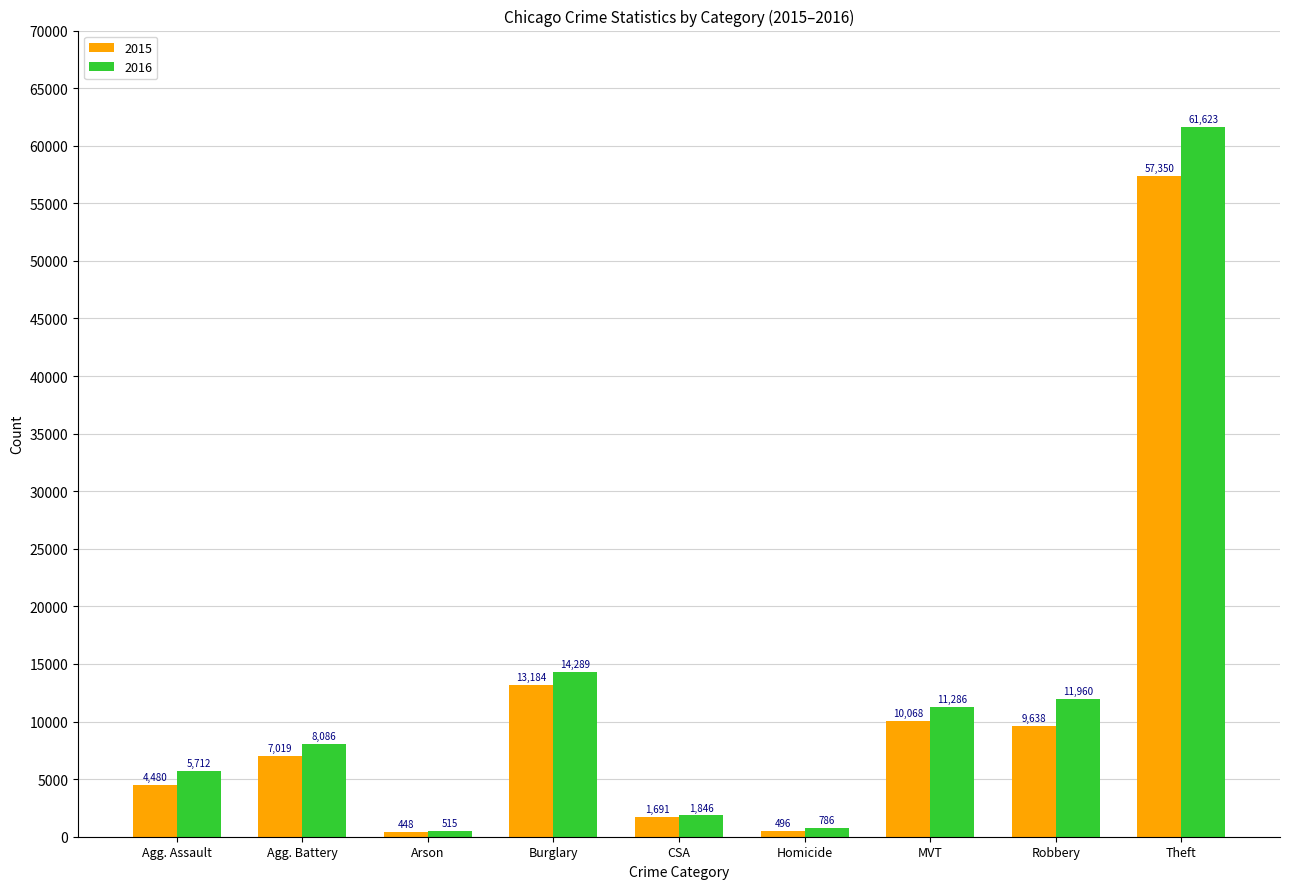

At which label does 2016 reach its minimum?

Arson